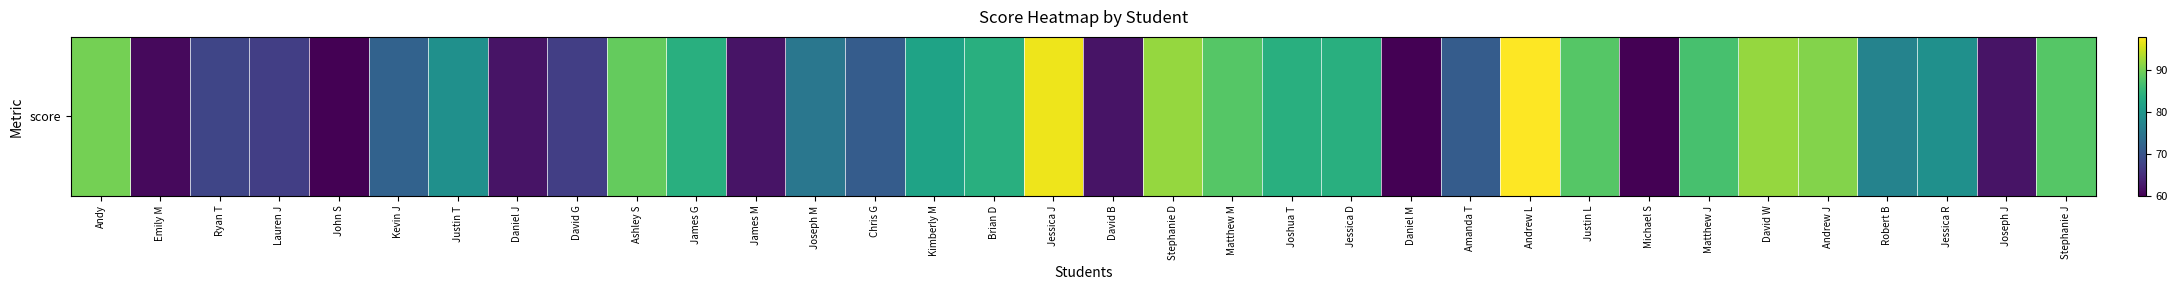

Is it true that the value at Andrew L is 144?

False